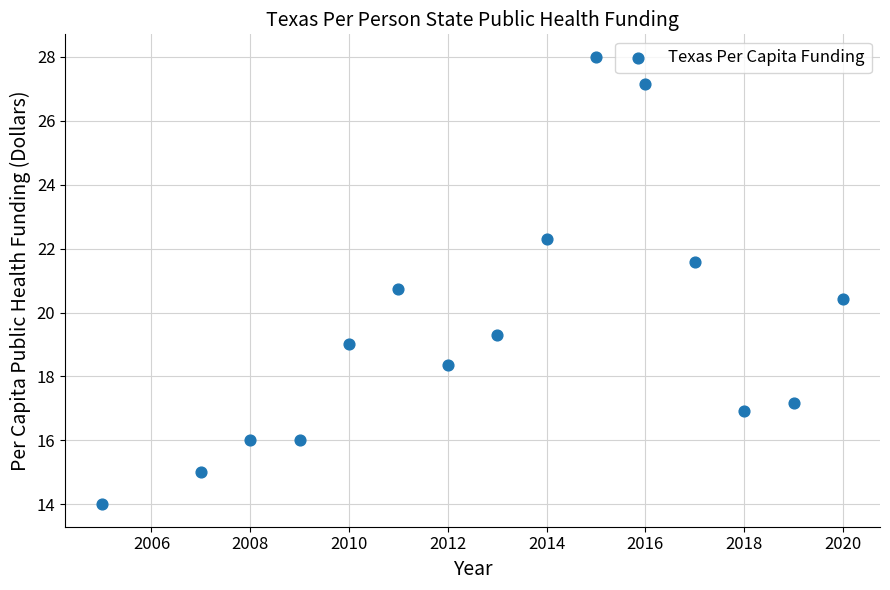

What Y value in the scatter plot is closest to 21?

20.7